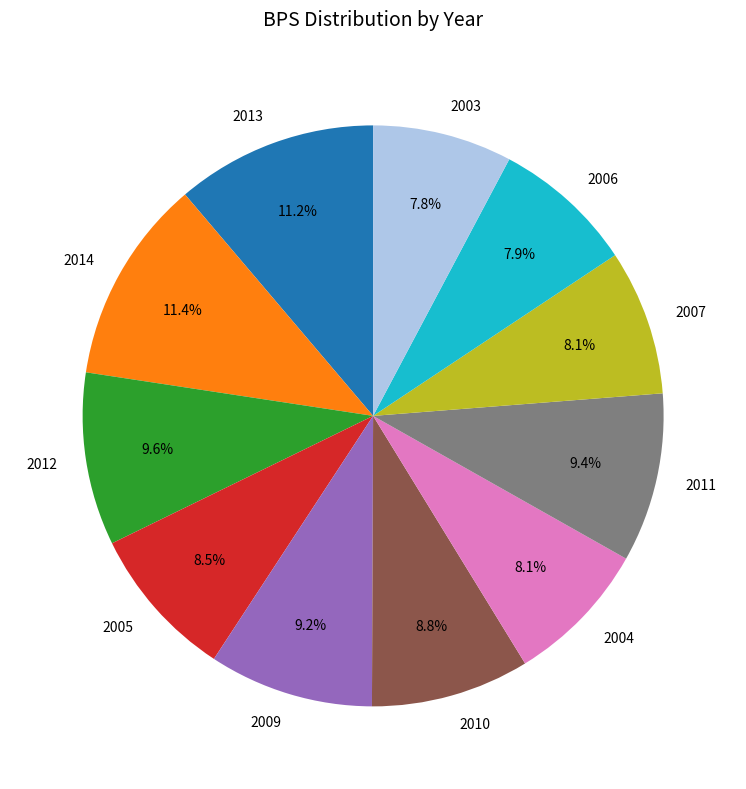

Does 2012 account for over 50% of the chart?

No